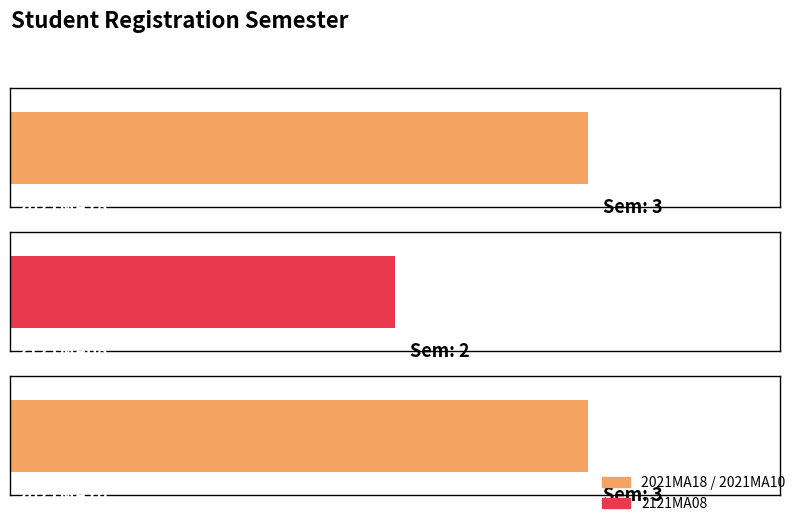

What is the change in value from 2121MA08 to 2021MA10?

+1